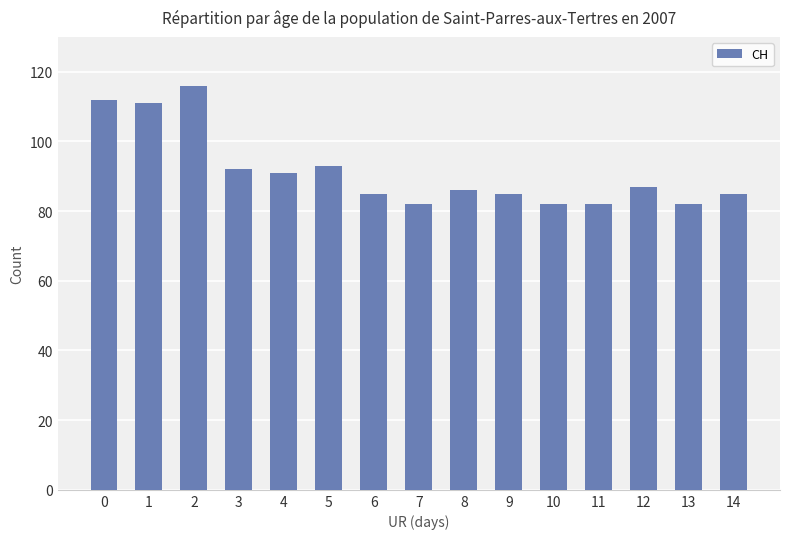

Reading right to left, extract all data points from this chart.

85	82	87	82	82	85	86	82	85	93	91	92	116	111	112